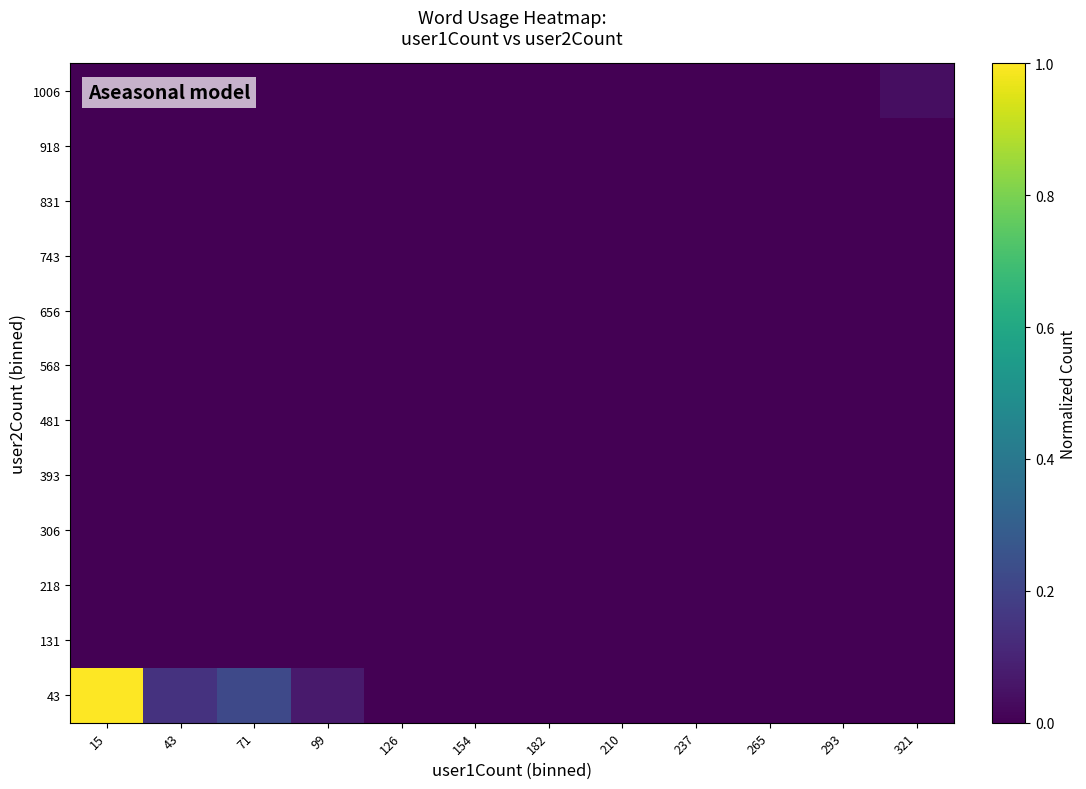

Which series has the largest total across all categories?

43